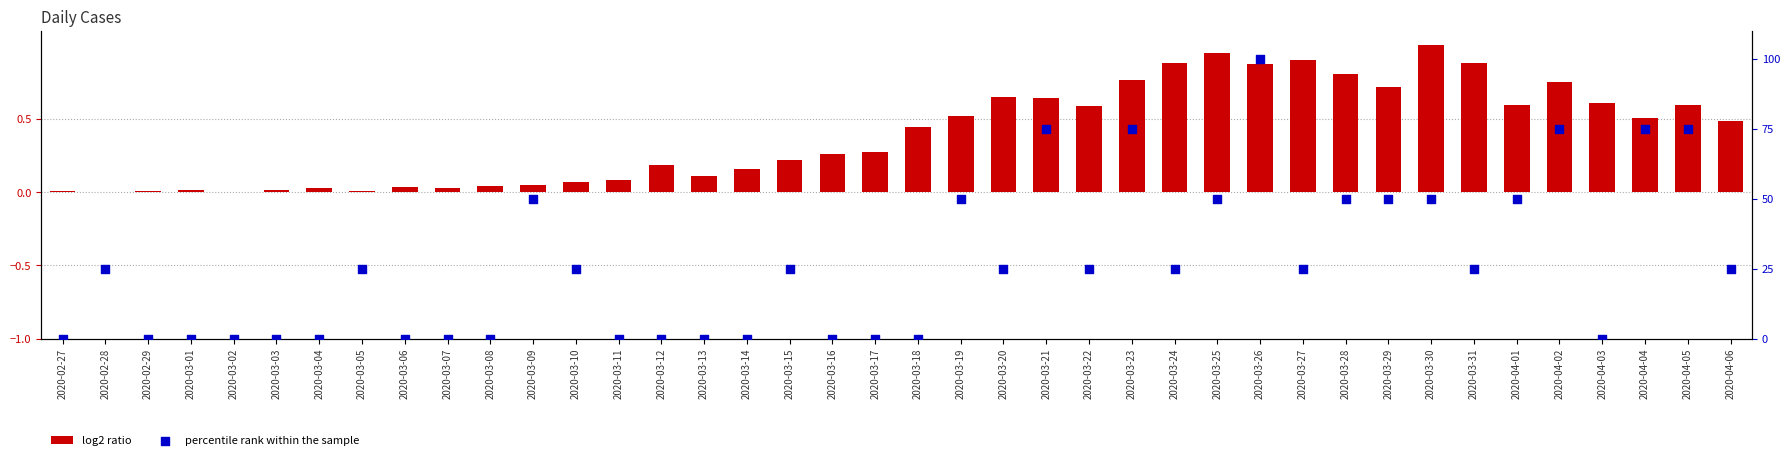

At which category is the sum across all series the highest?

2020-03-26